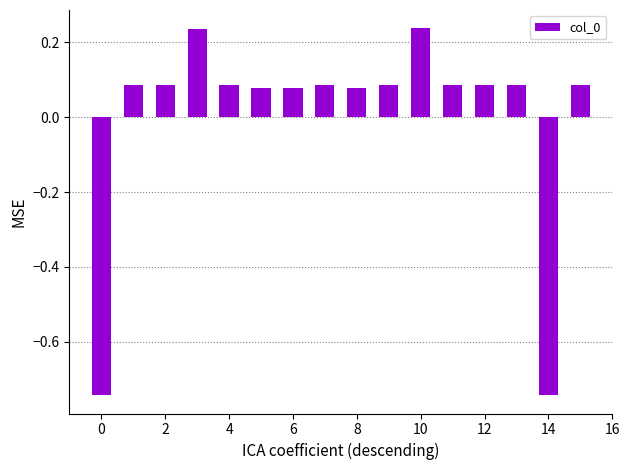

What is the difference between the maximum and minimum values?

1.0